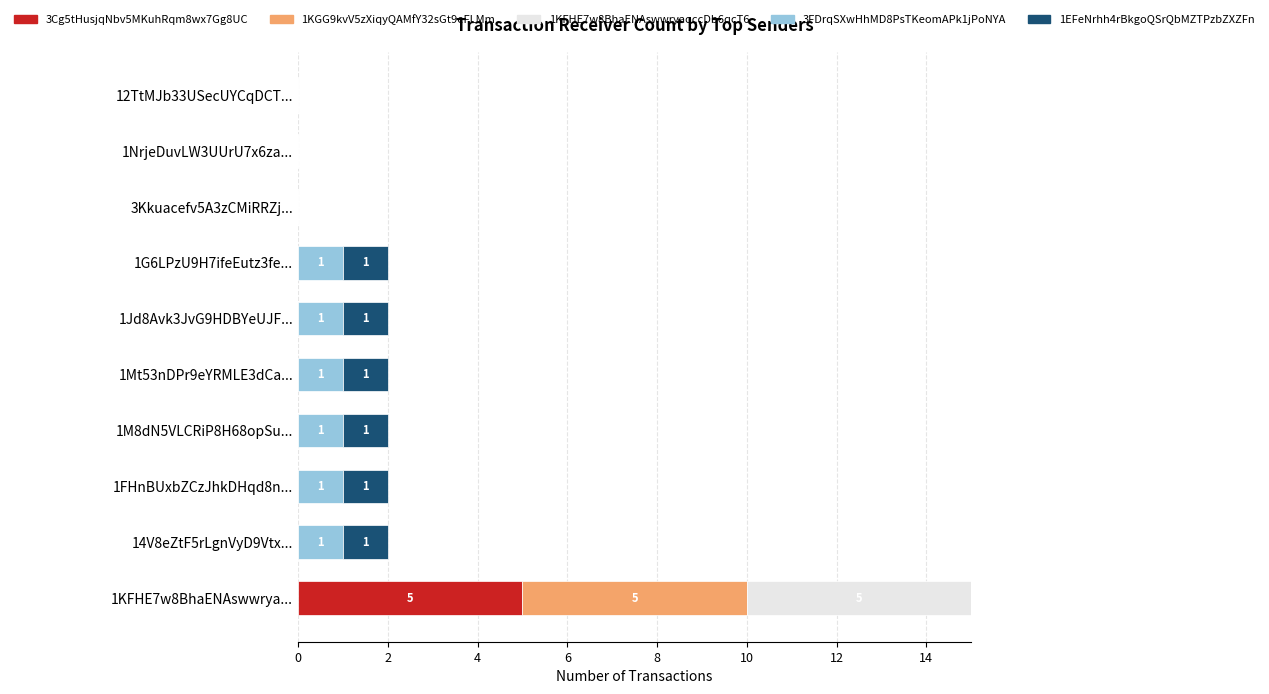

Count the number of categories in the chart.

10